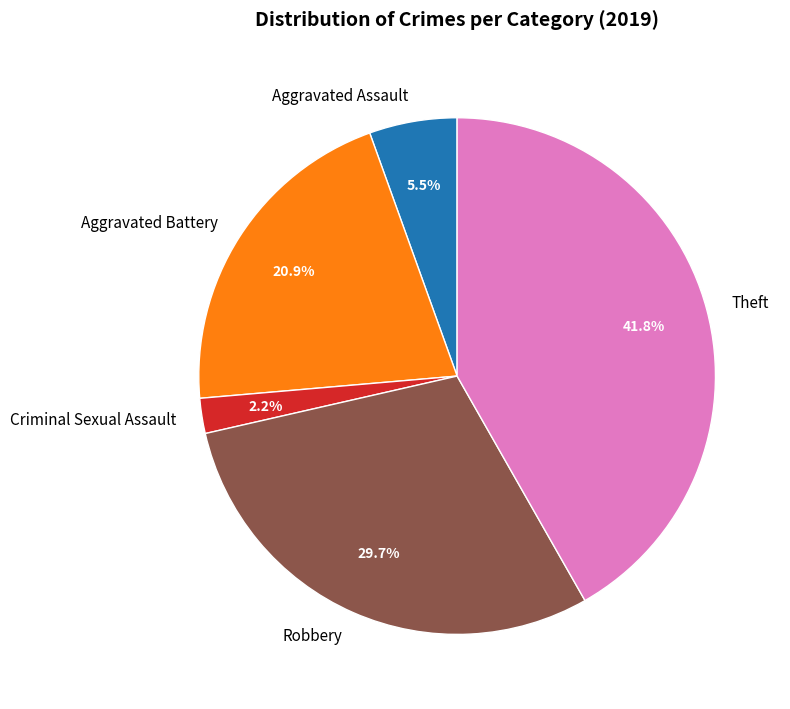

To the nearest percent, what is the combined percentage of Criminal Sexual Assault and Aggravated Battery?

23%